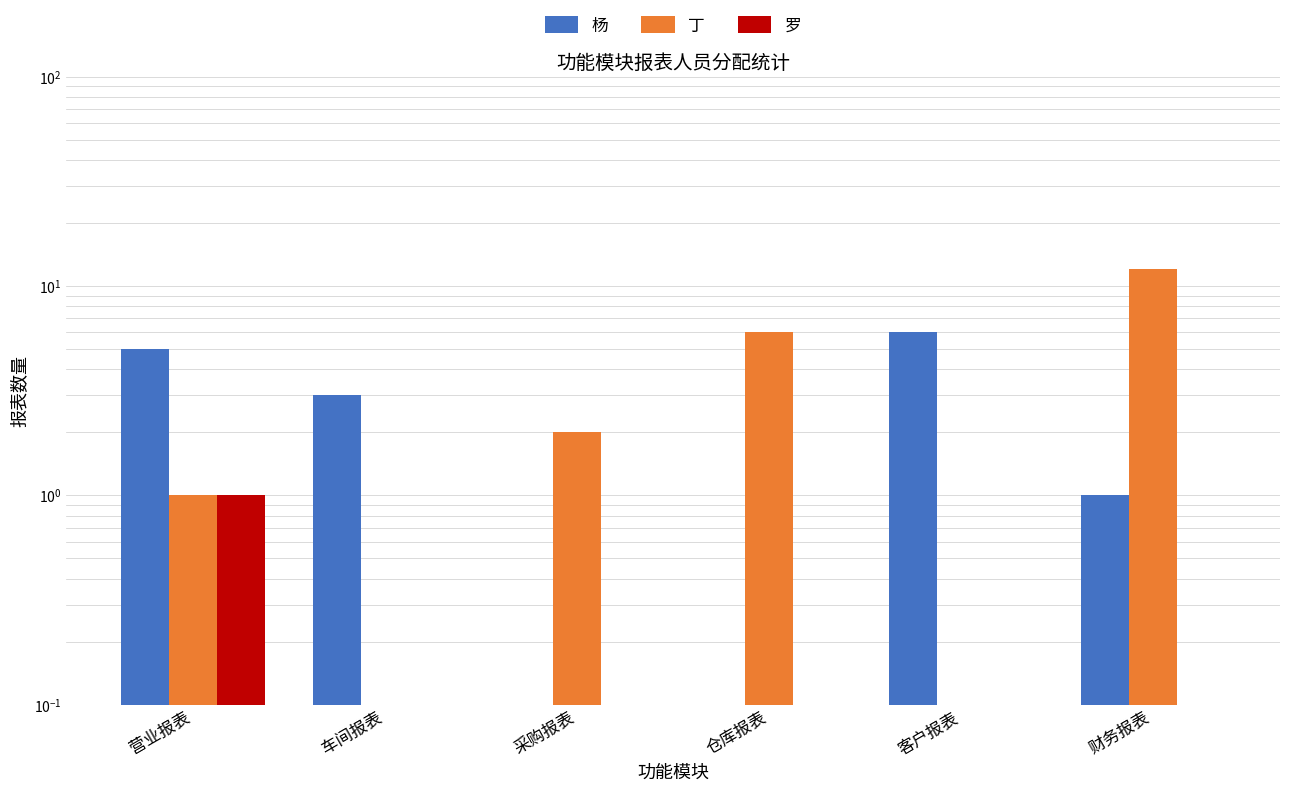

Which has a higher value, 财务报表 or 车间报表?

车间报表